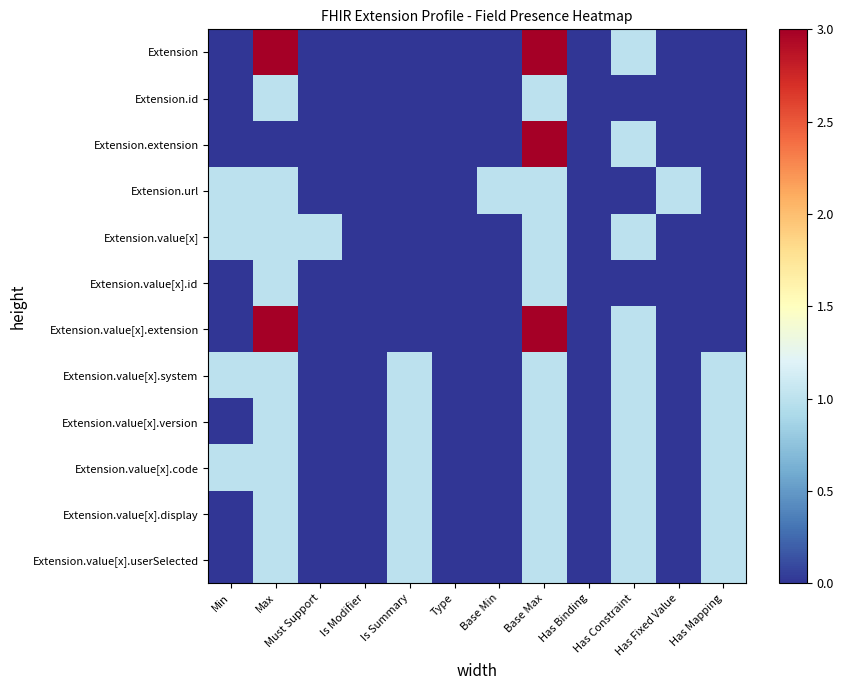

What is the total value across all series at Is Summary?

5